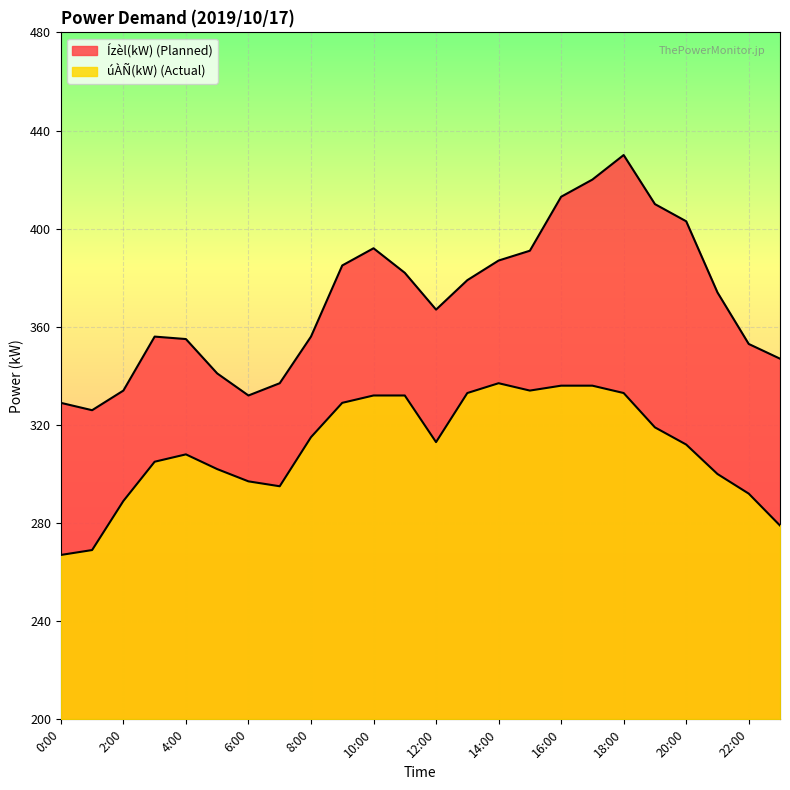

True or false: úÀÑ(kW) has more than 0 points higher than both neighbors.

True